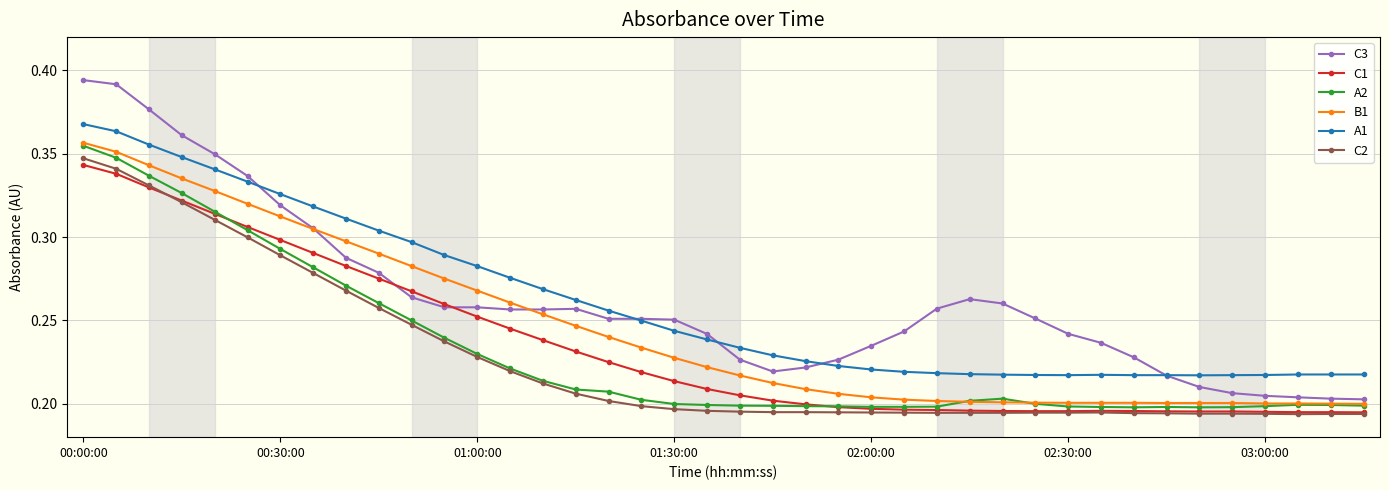

Does the chart have visible grid lines?

Yes